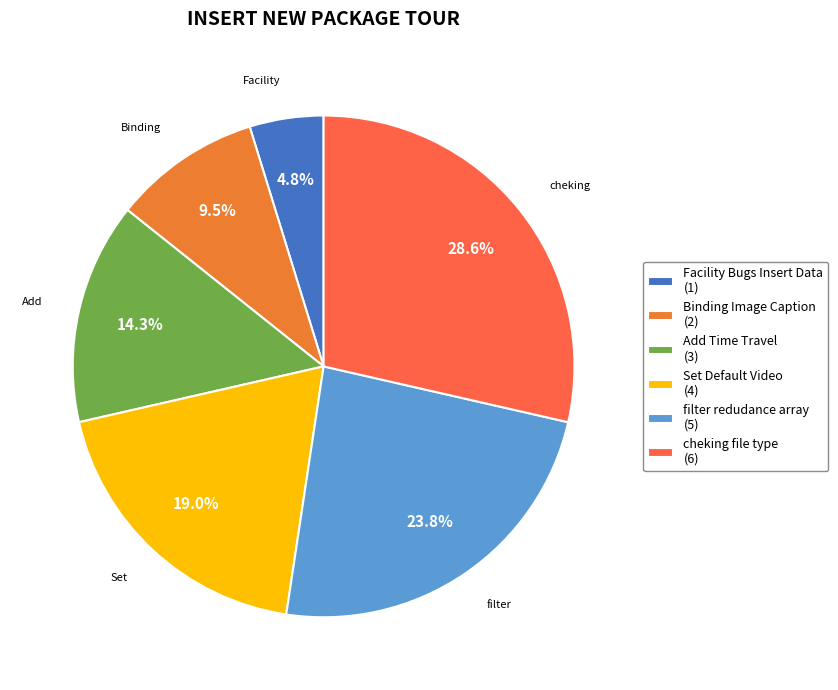

Combined, what portion of the pie is Set Default Video and Add Time Travel?

33.3%